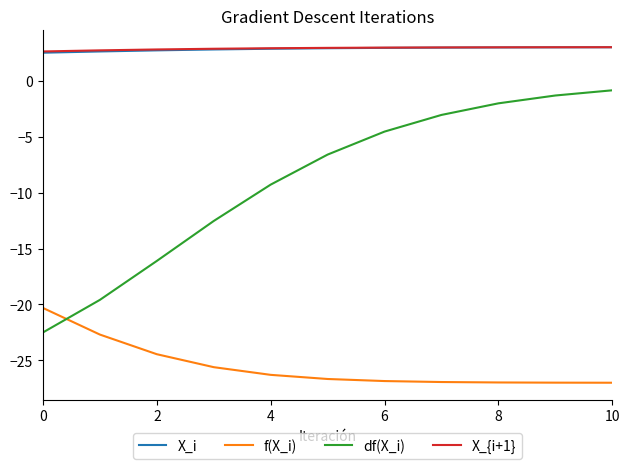

Which series has the widest spread of values?

df(X_i)